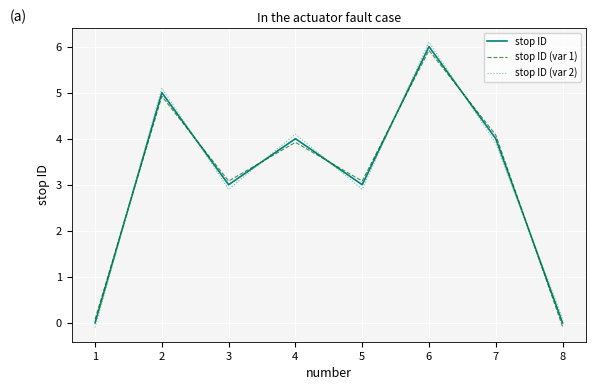

What are all the series names shown in the legend?

stop ID, stop ID (var 1), stop ID (var 2)